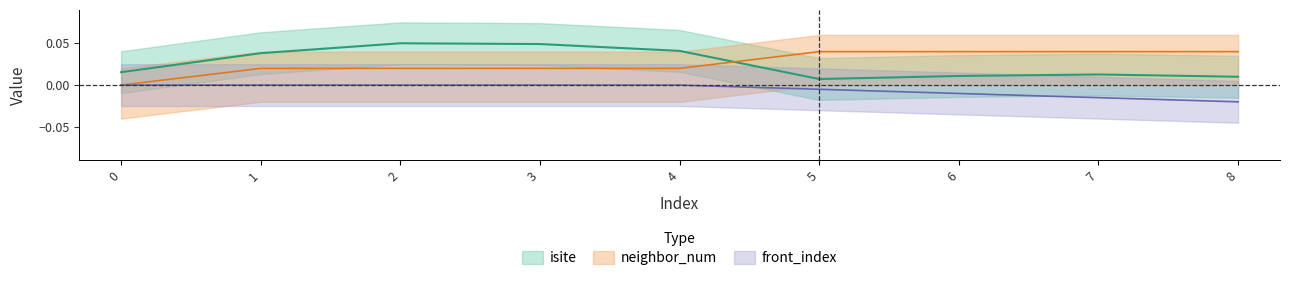

Does the chart display data point markers on the line(s)?

No